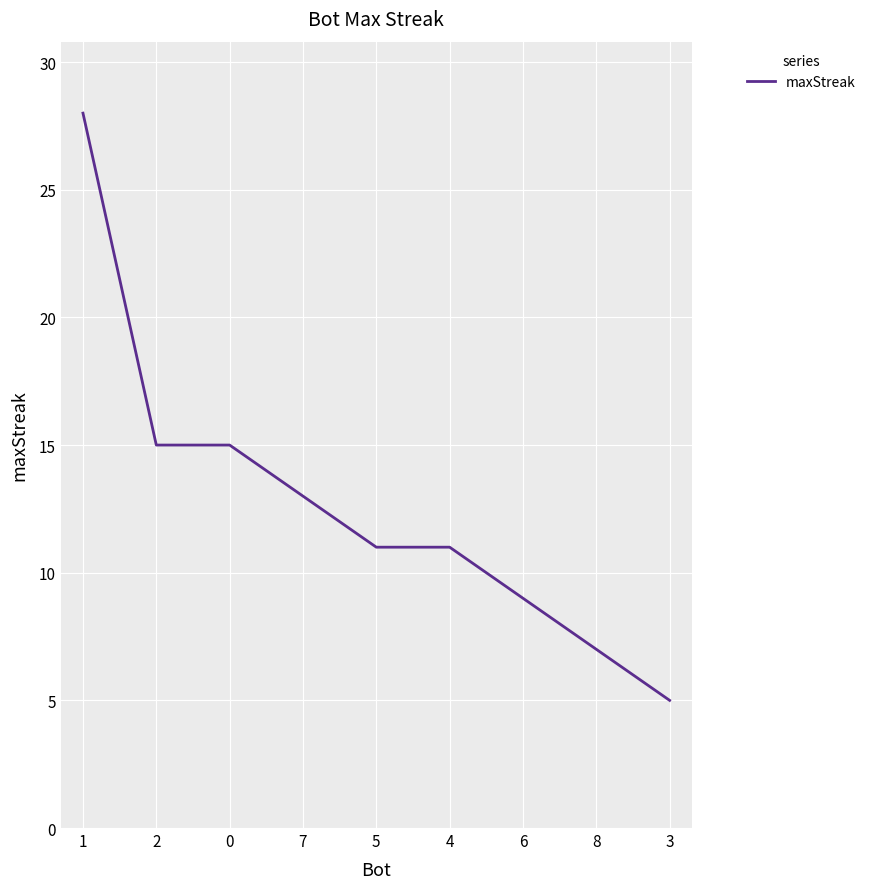

What is the difference between the maximum and minimum values?

23